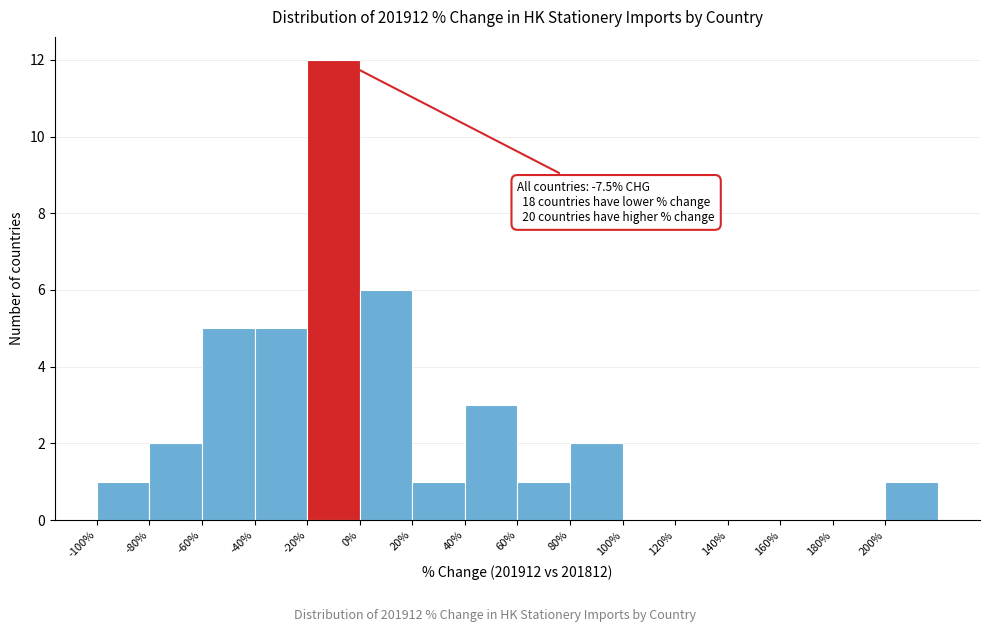

Which range on the x-axis has the tallest bar?

-20 to 0